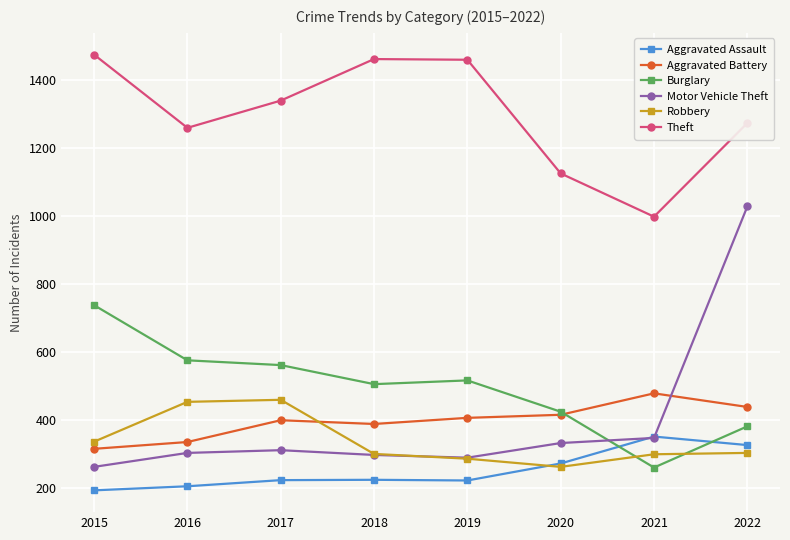

Which series has the largest total across all categories?

Theft